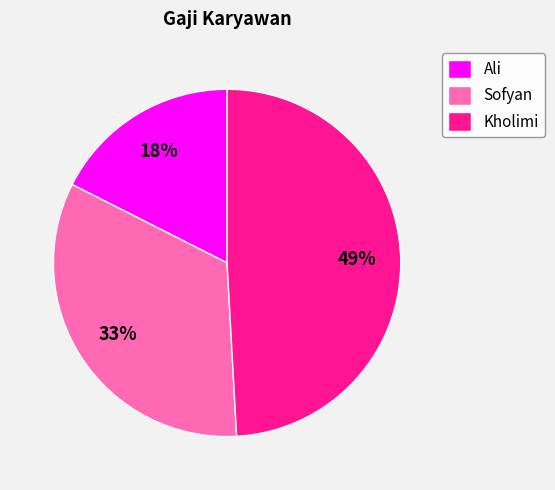

True or false: Kholimi accounts for 49% of the total.

True